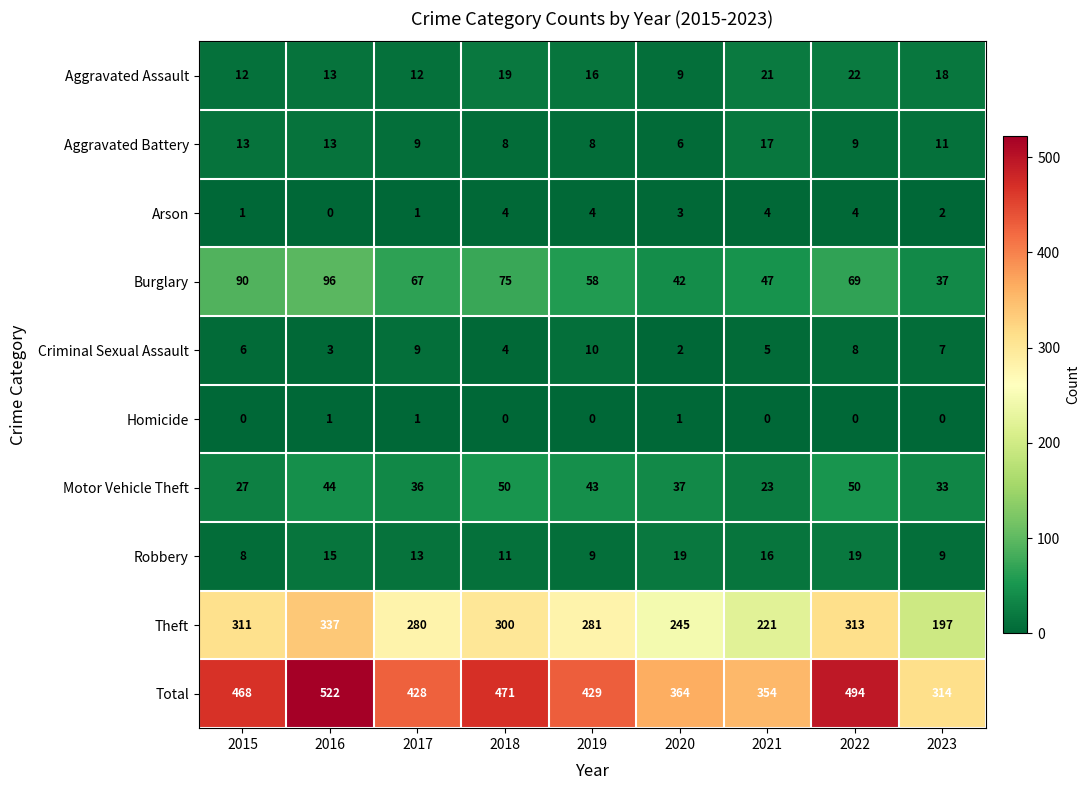

Which series changed the most between 2015 and 2017?

Total